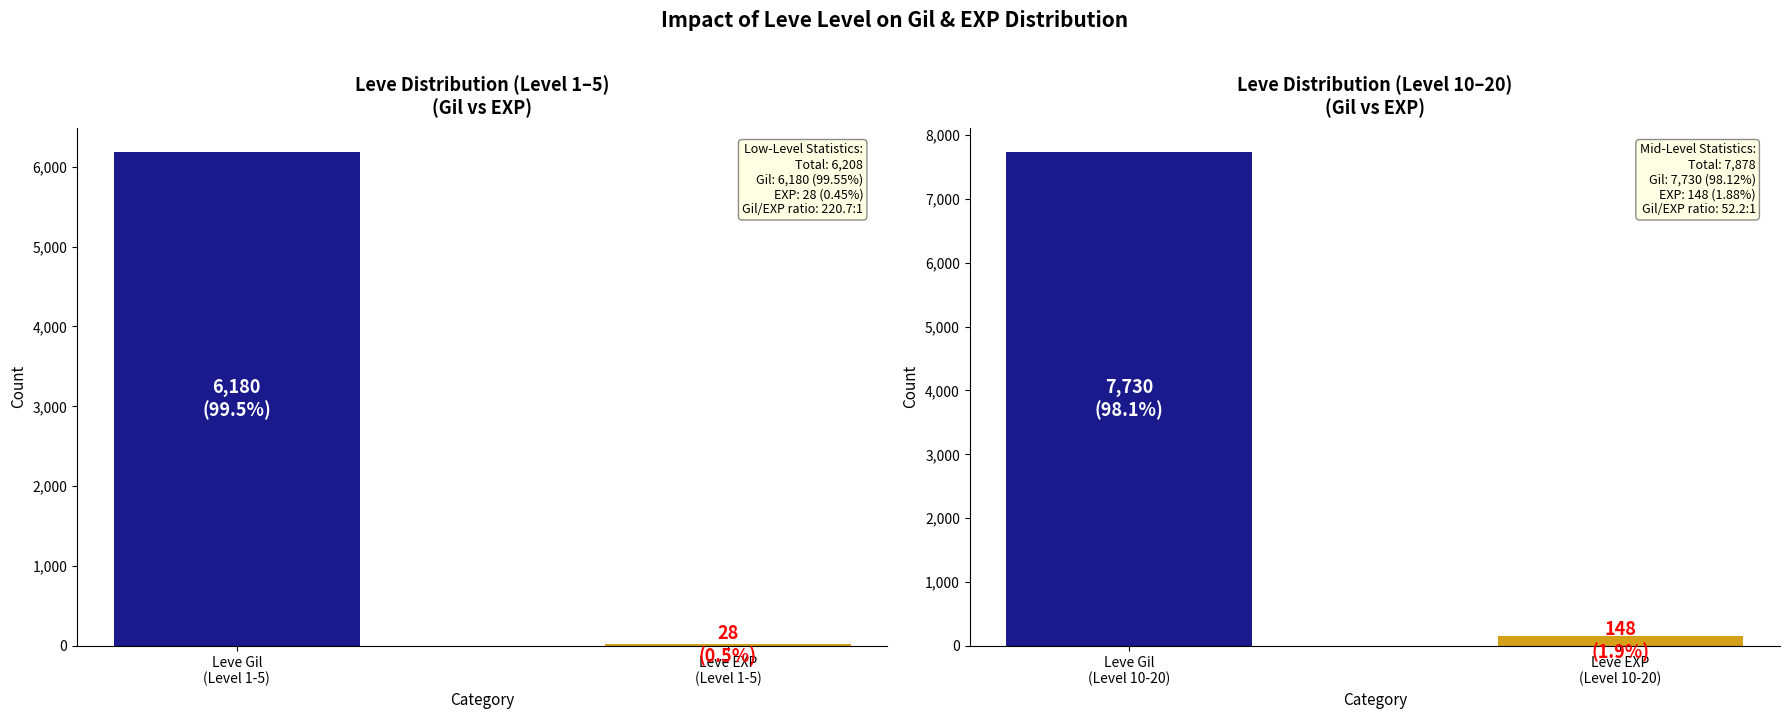

What is the sum of the values at Leve EXP
(Level 1-5) and Leve Gil
(Level 1-5)?

6208